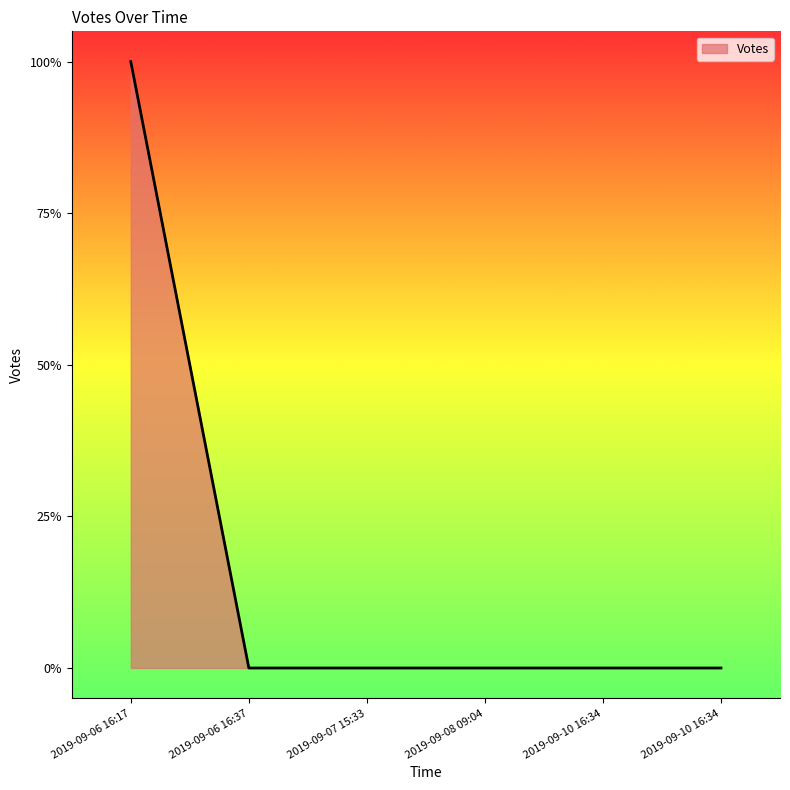

What is the value of the 1st point from the left?

1